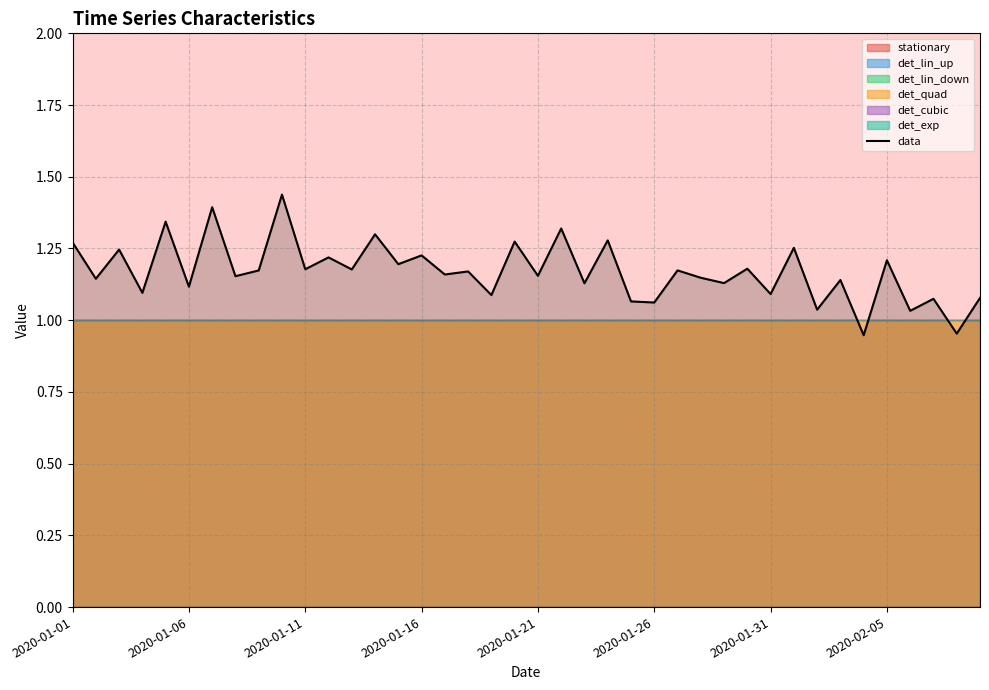

At which label does data first exceed 1?

2020-01-01